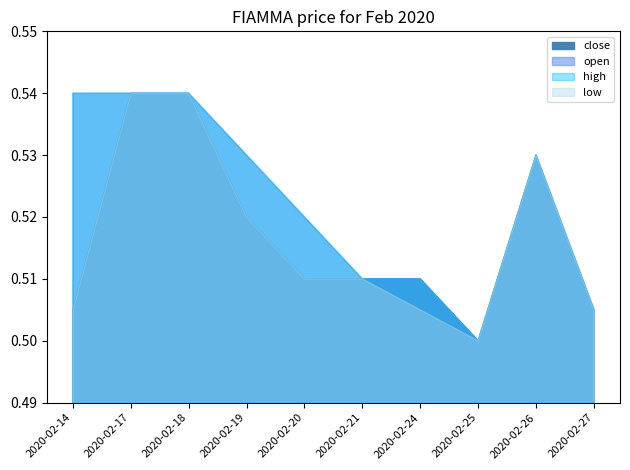

What is the value of the high point at the 5th from the left?

0.5